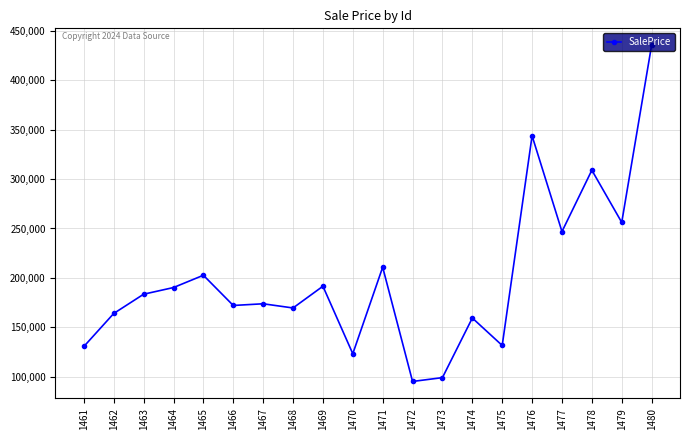

Between 1474 and 1461, which is larger?

1474